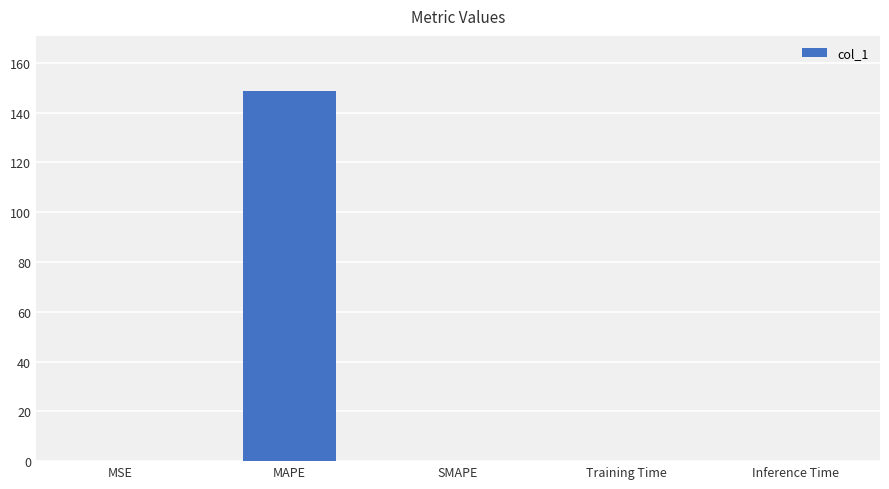

True or false: the data shows 148.6 at MAPE.

True